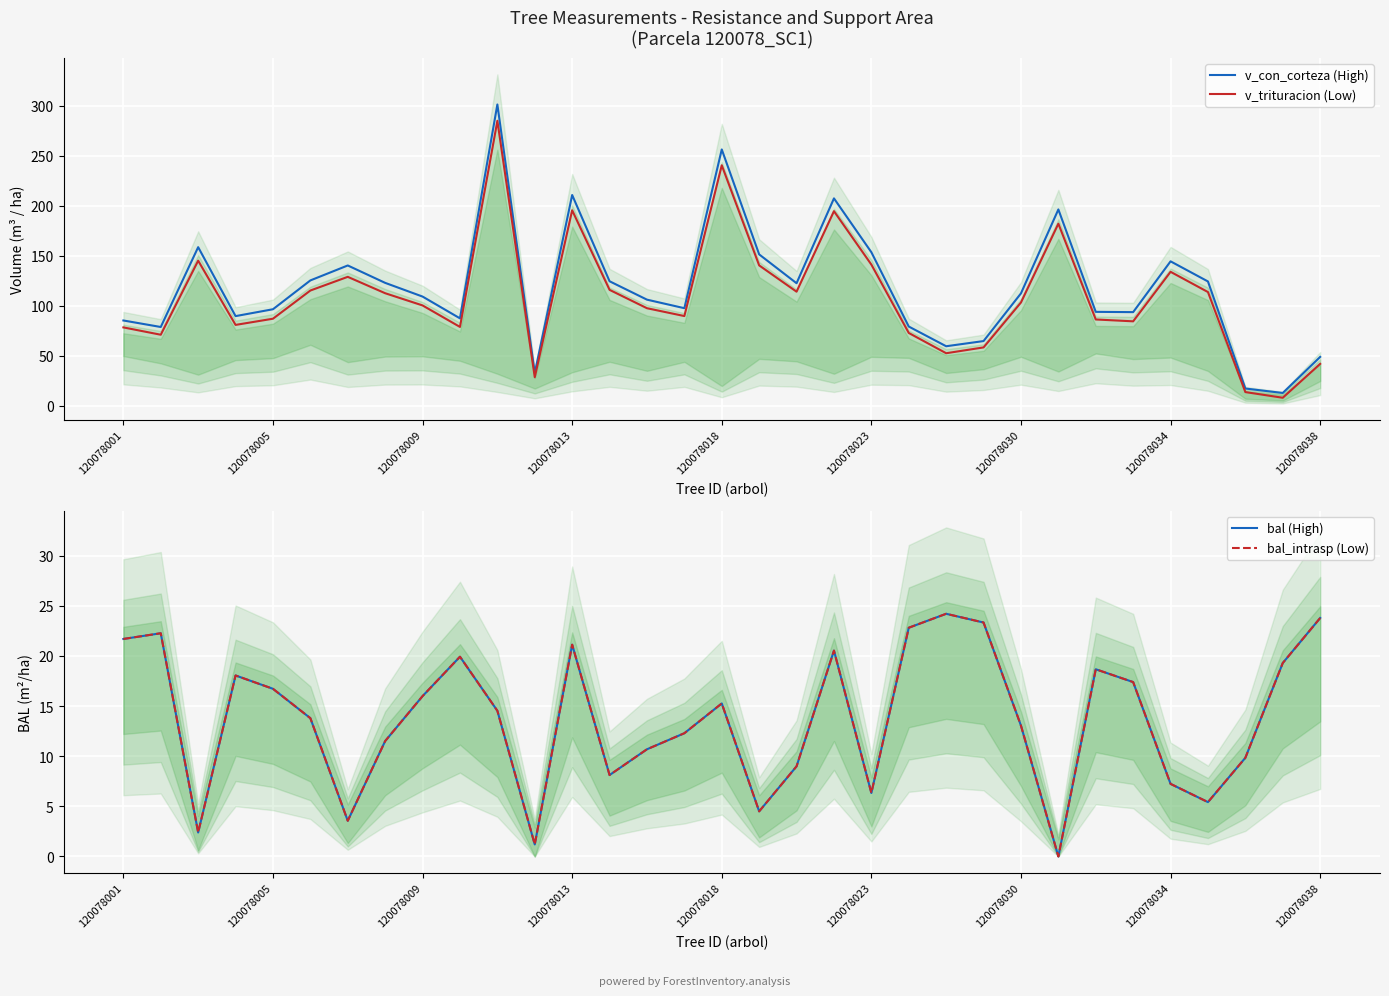

What is the highest value of the bal (High) series?

24.2